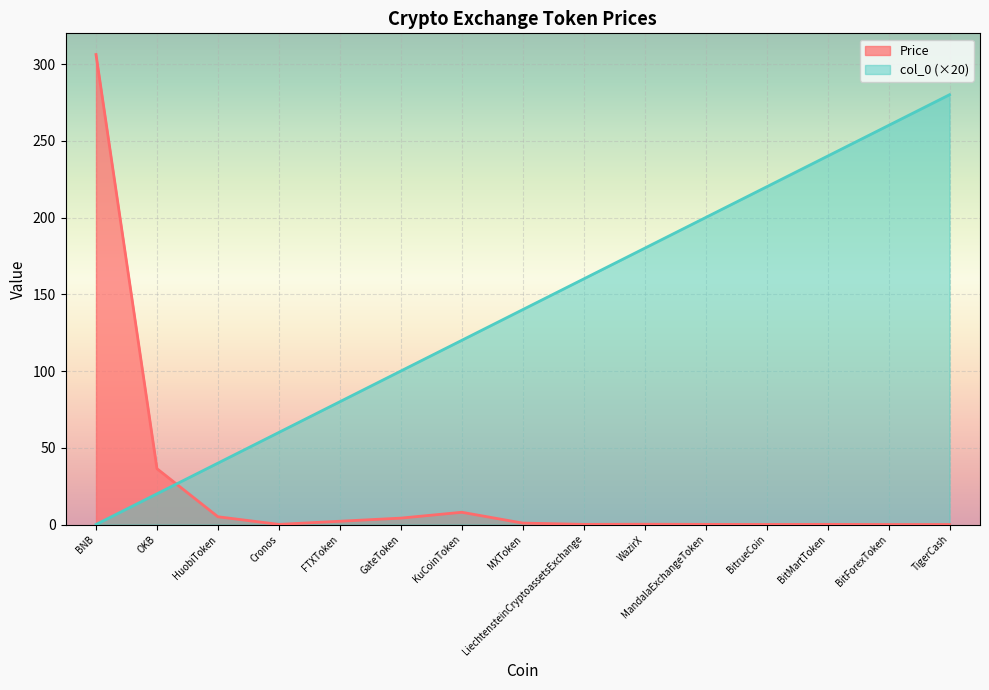

The value of Price at KuCoinToken is 10.6. True or false?

False